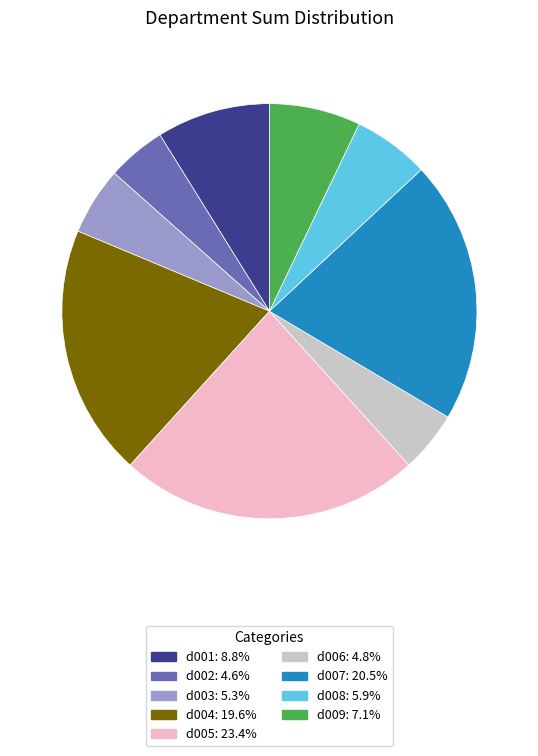

Which category has the biggest portion of the pie?

d005